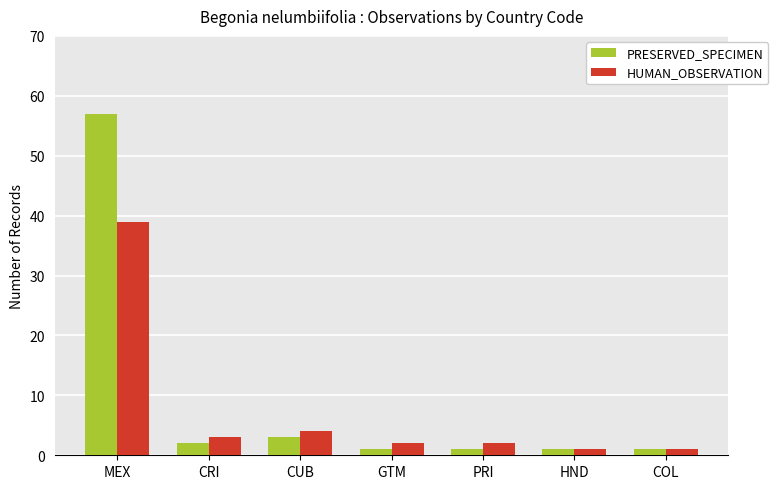

True or false: HUMAN_OBSERVATION has a value of 2 at GTM.

True